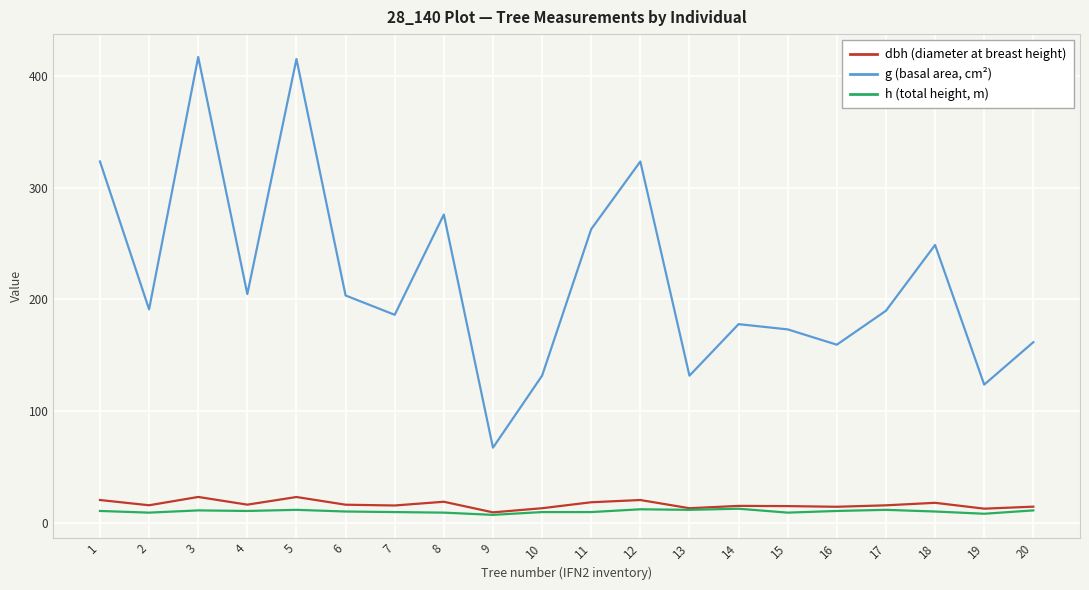

What is the difference between the highest and lowest values at 14?

165.4